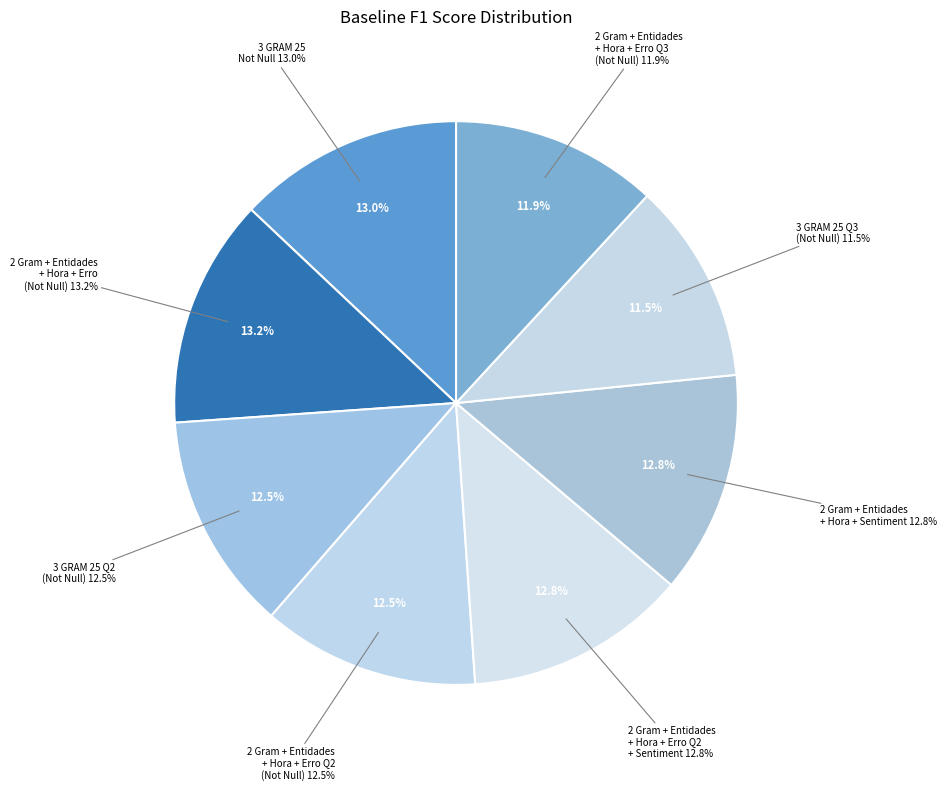

What percentage is the 2 Gram + Entidades + Hora + Erro Q2 (Not Null) slice, to the nearest percent?

12%